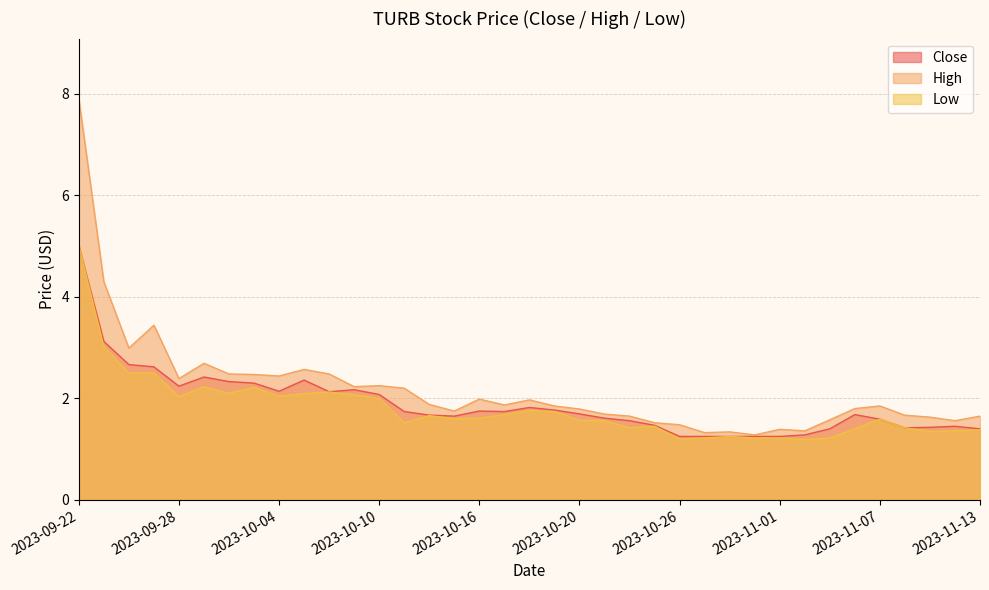

What is the maximum value for Close?

5.0